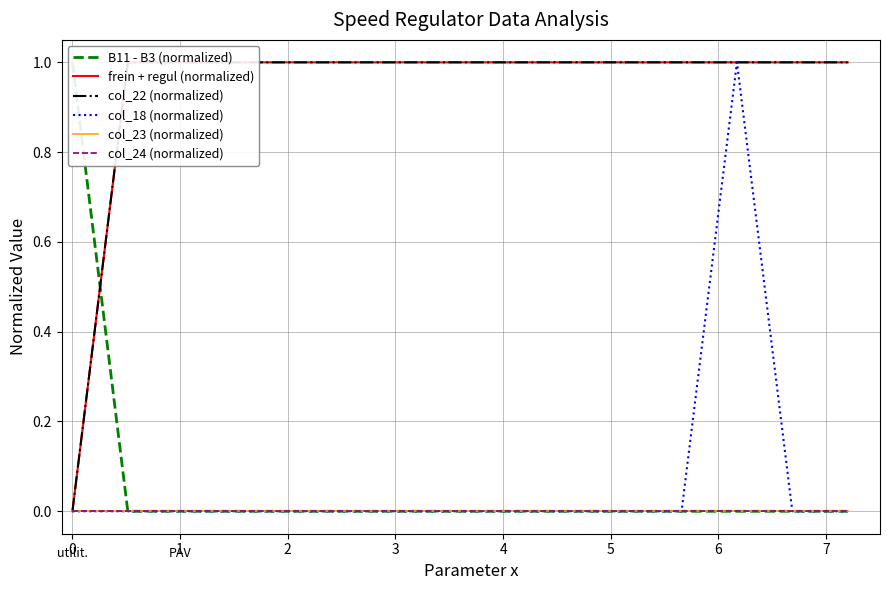

What are all the series names shown in the legend?

B11 - B3 (normalized), frein + regul (normalized), col_22 (normalized), col_18 (normalized), col_23 (normalized), col_24 (normalized)